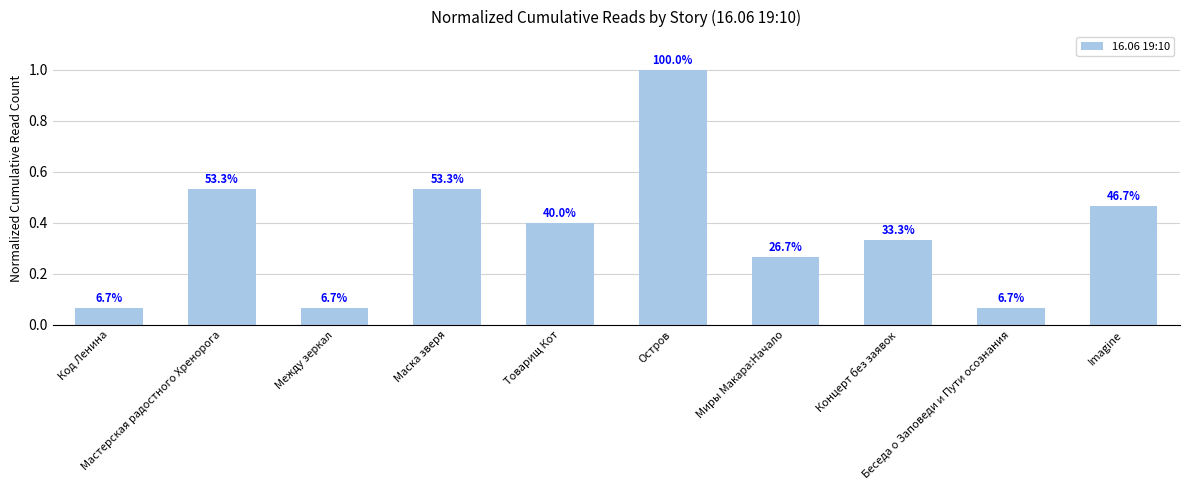

What is the change in value from Маска зверя to Беседа о Заповеди и Пути осознания?

-0.5